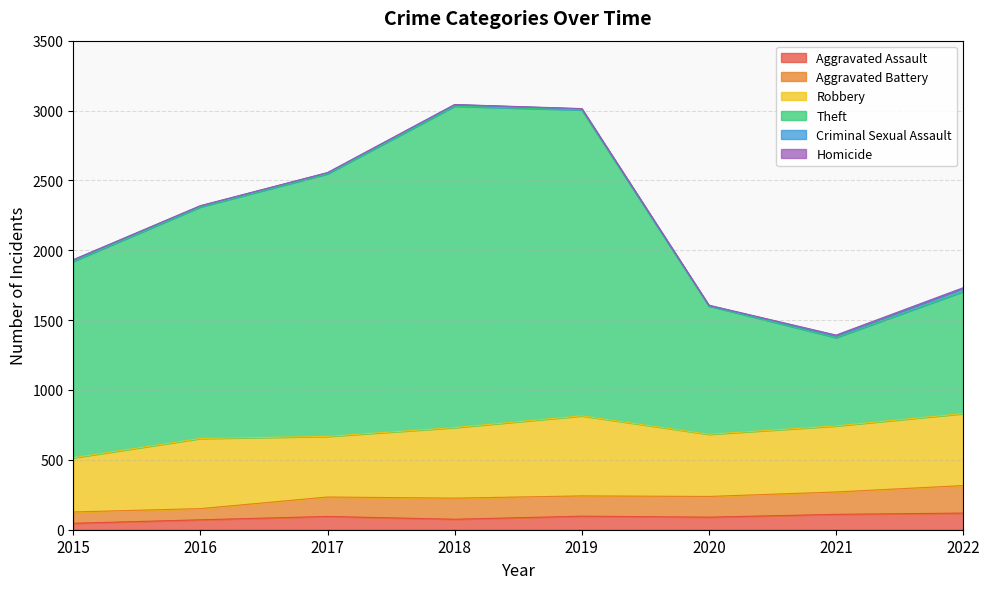

Does the chart display data point markers on the line(s)?

No